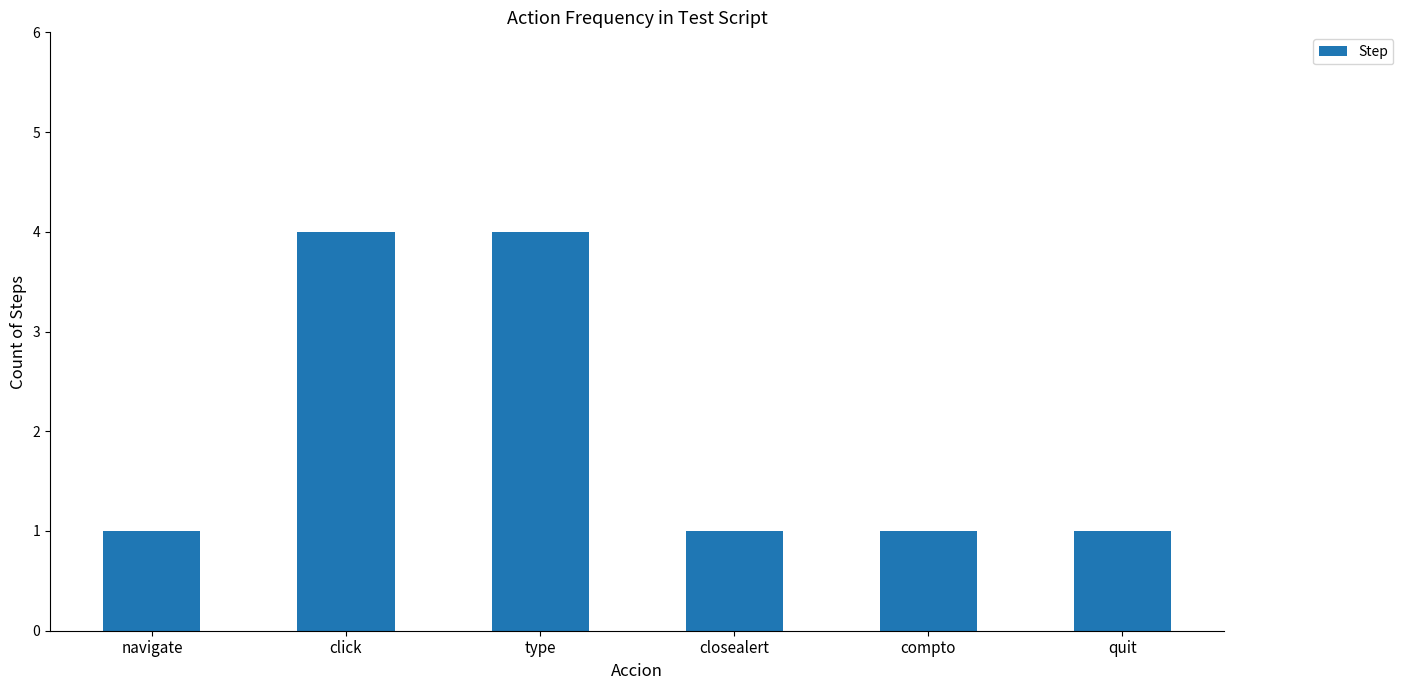

How many values are between 1 and 4?

6